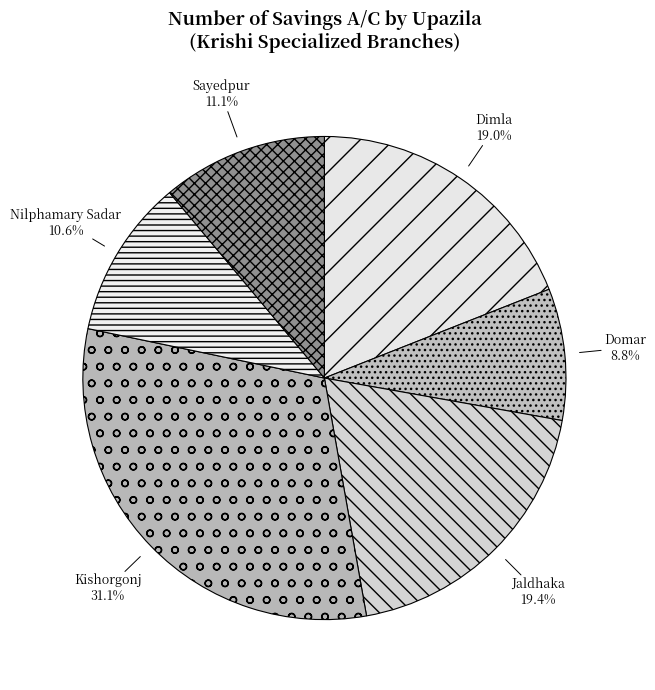

Is Sayedpur the majority of the pie?

No